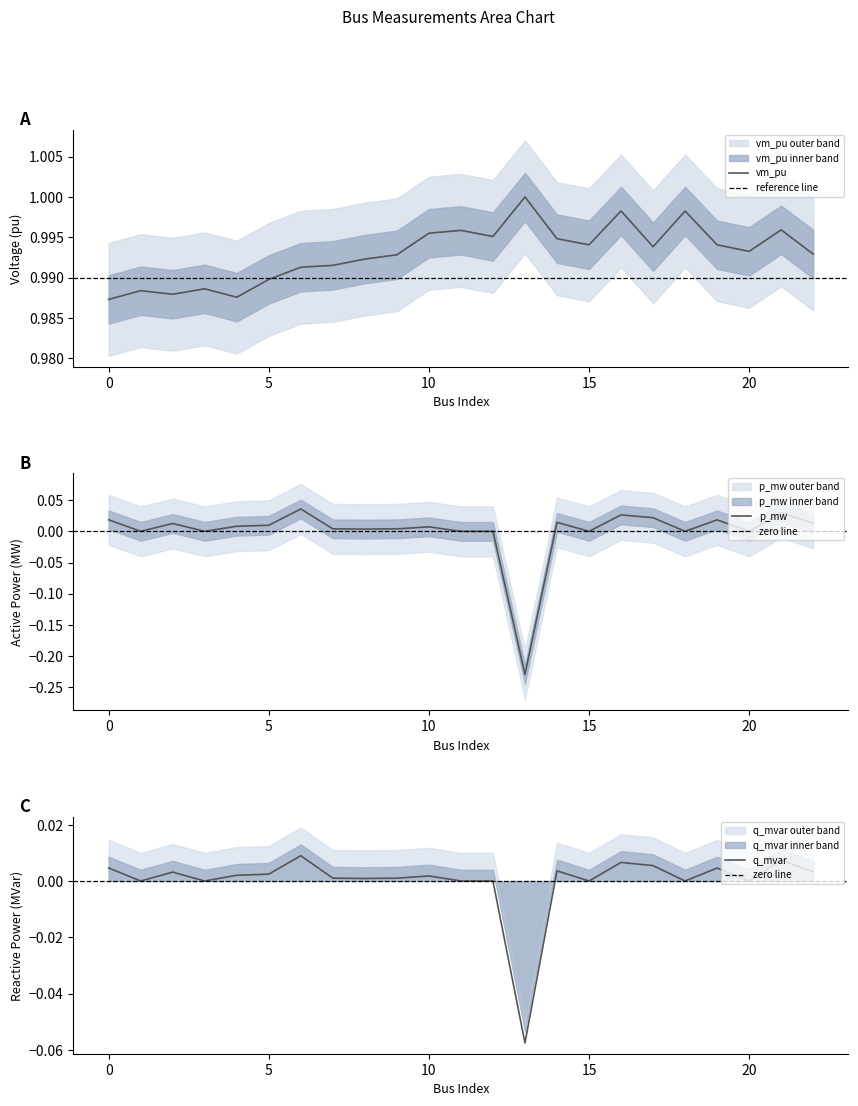

True or false: p_mw and vm_pu cross at least once.

False